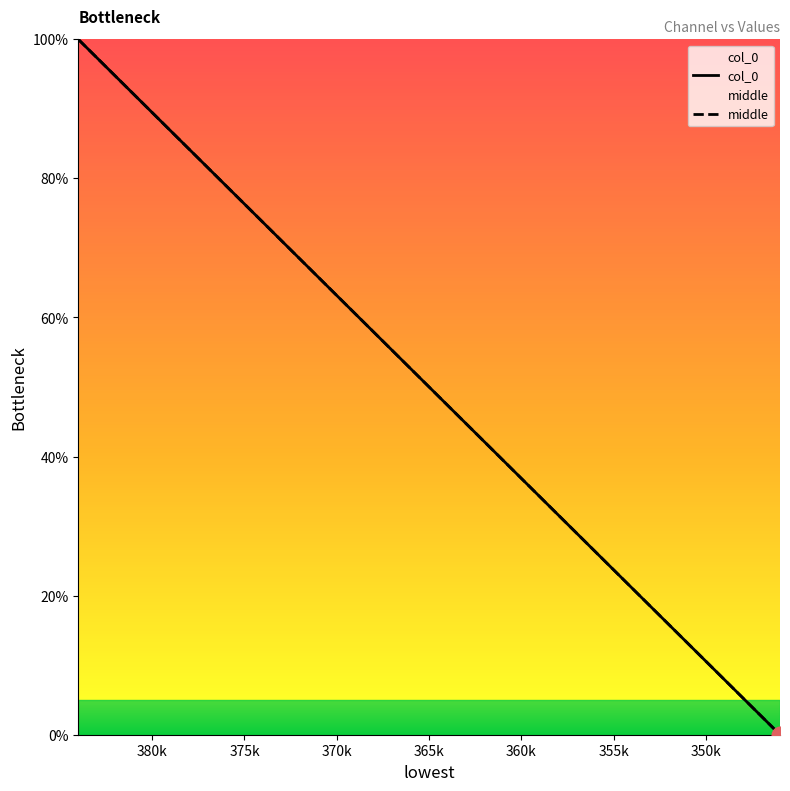

What is the sum of the middle values at 378 and 380?

173.7